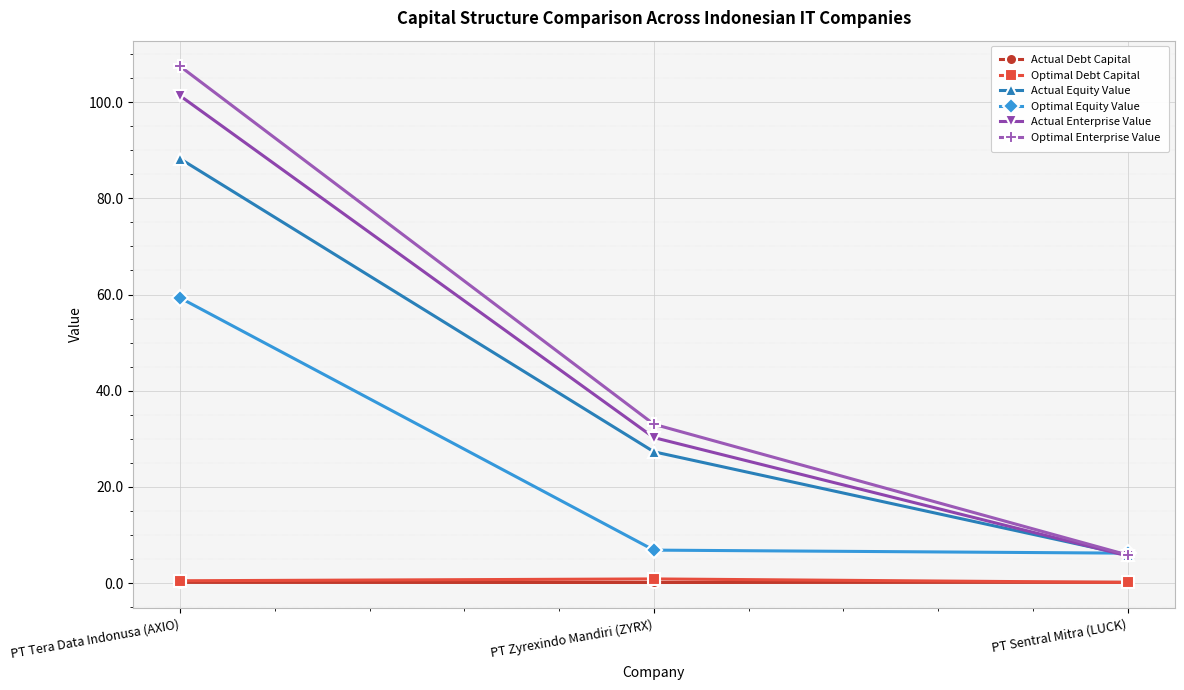

Does the chart display data point markers on the line(s)?

Yes